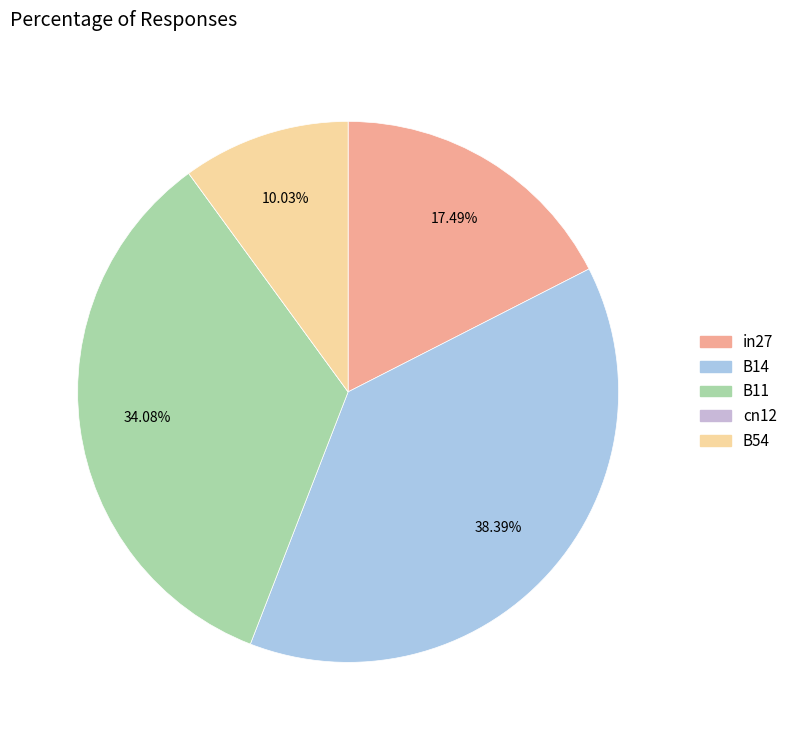

To the nearest percent, what is the difference between the B11 and cn12 slice percentages?

34%